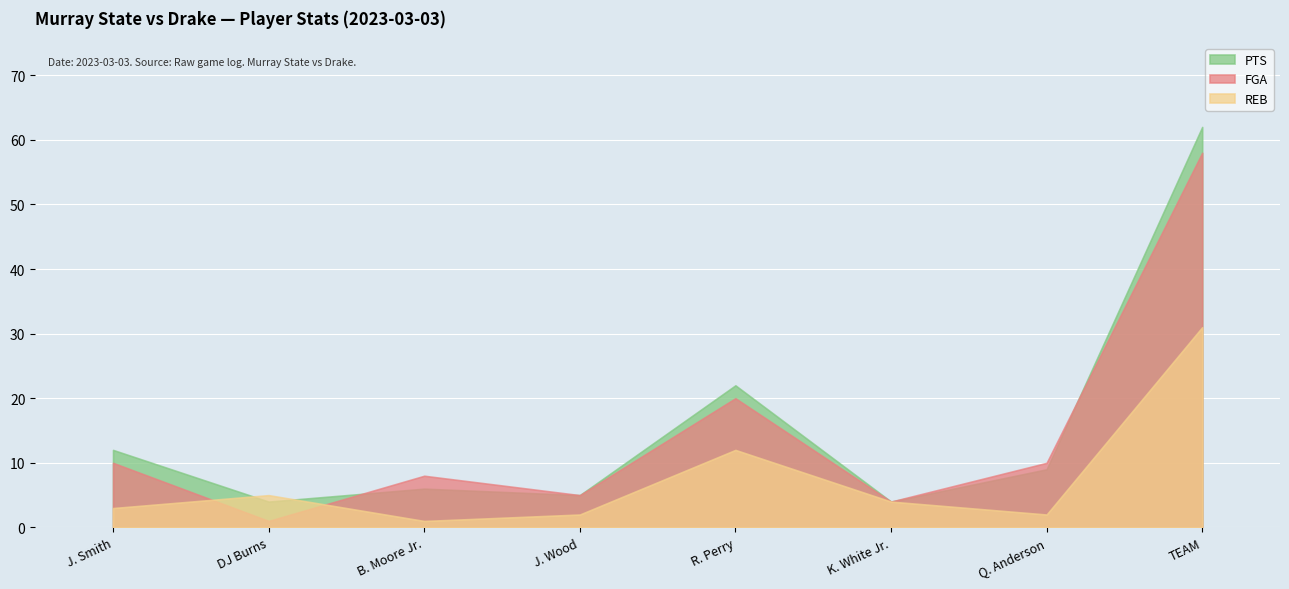

Which series has the largest total across all categories?

PTS